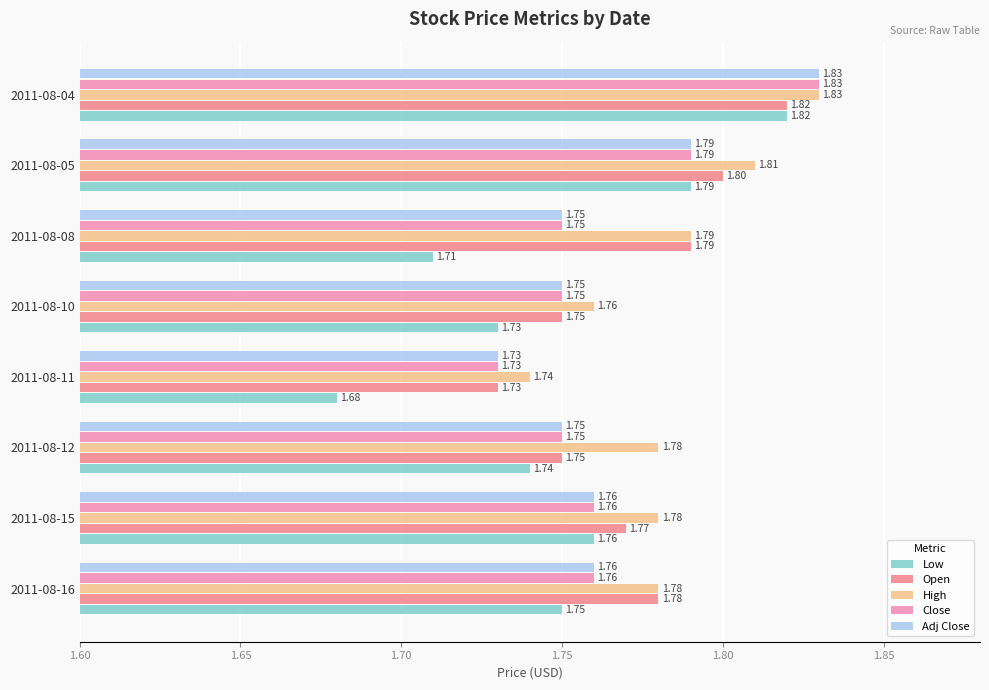

What is the sum of the Close values at 2011-08-11 and 2011-08-10?

3.5